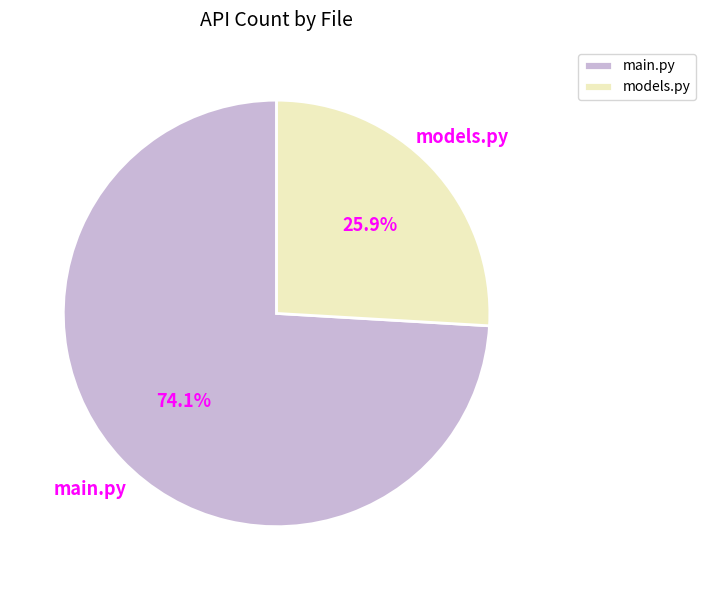

Which slice is the smallest?

models.py